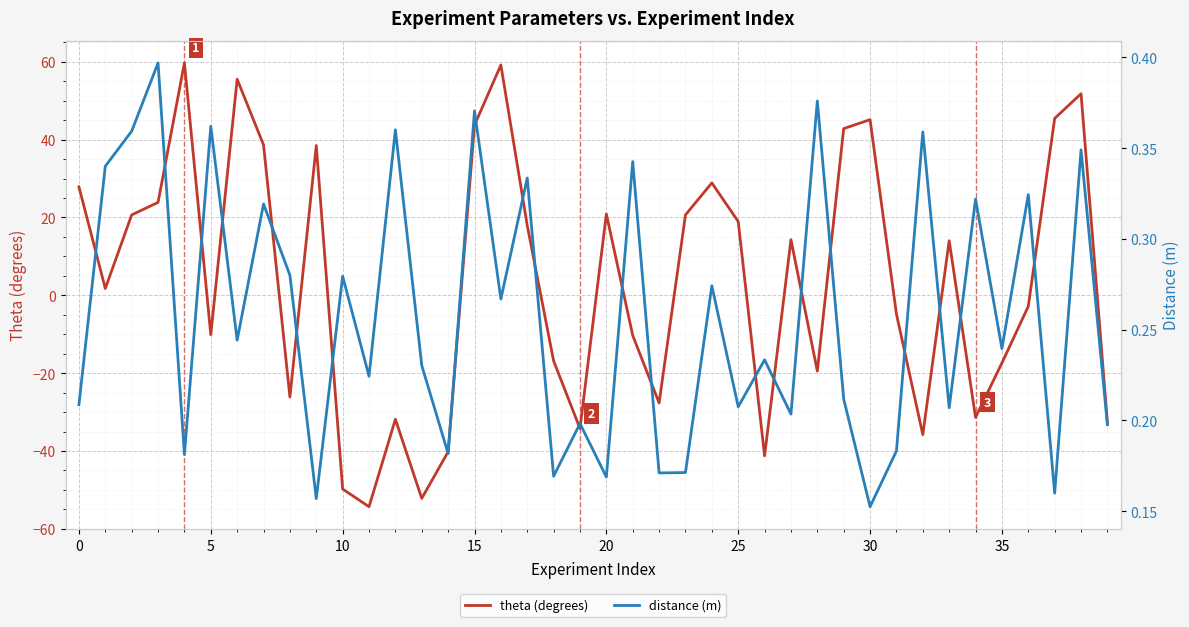

What is the difference between the maximum and minimum values in the theta (degrees) series?

114.0